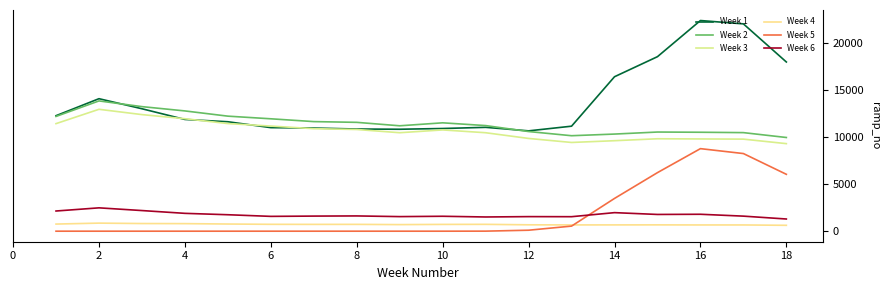

How many lines are shown in the chart?

6